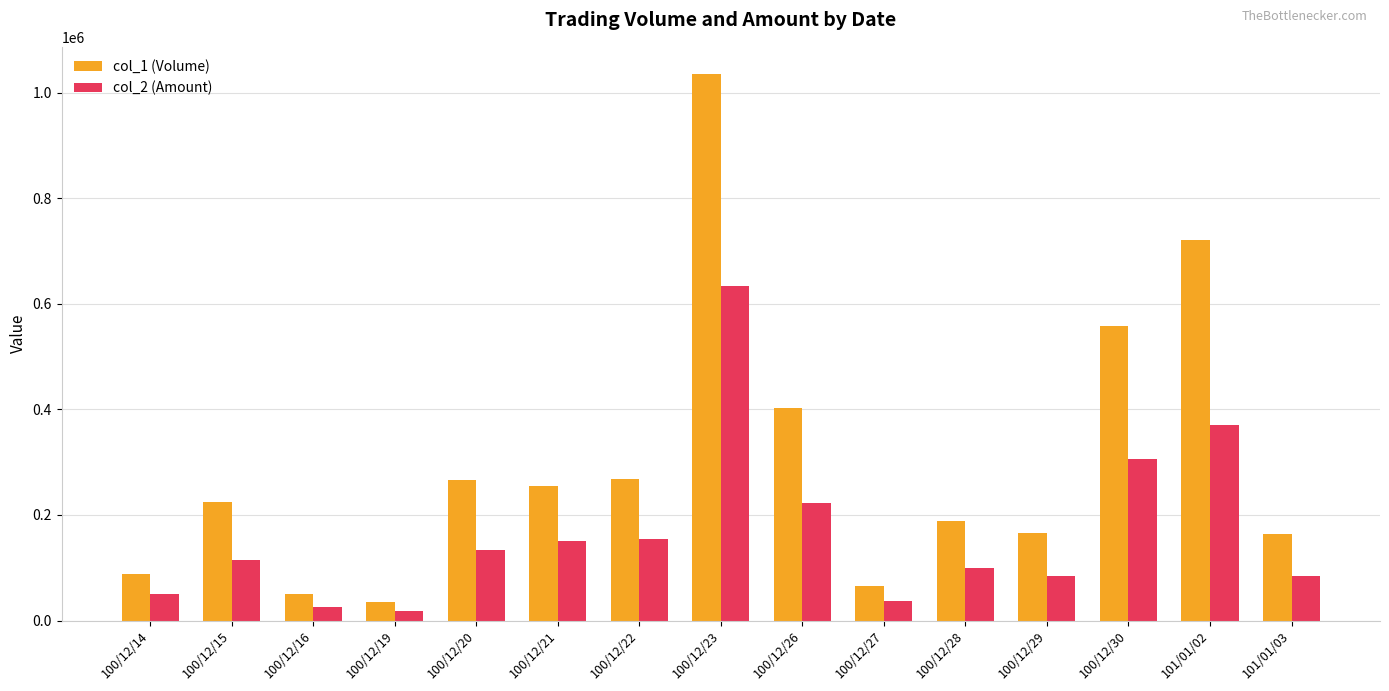

What are all the series names shown in the legend?

col_1 (Volume), col_2 (Amount)